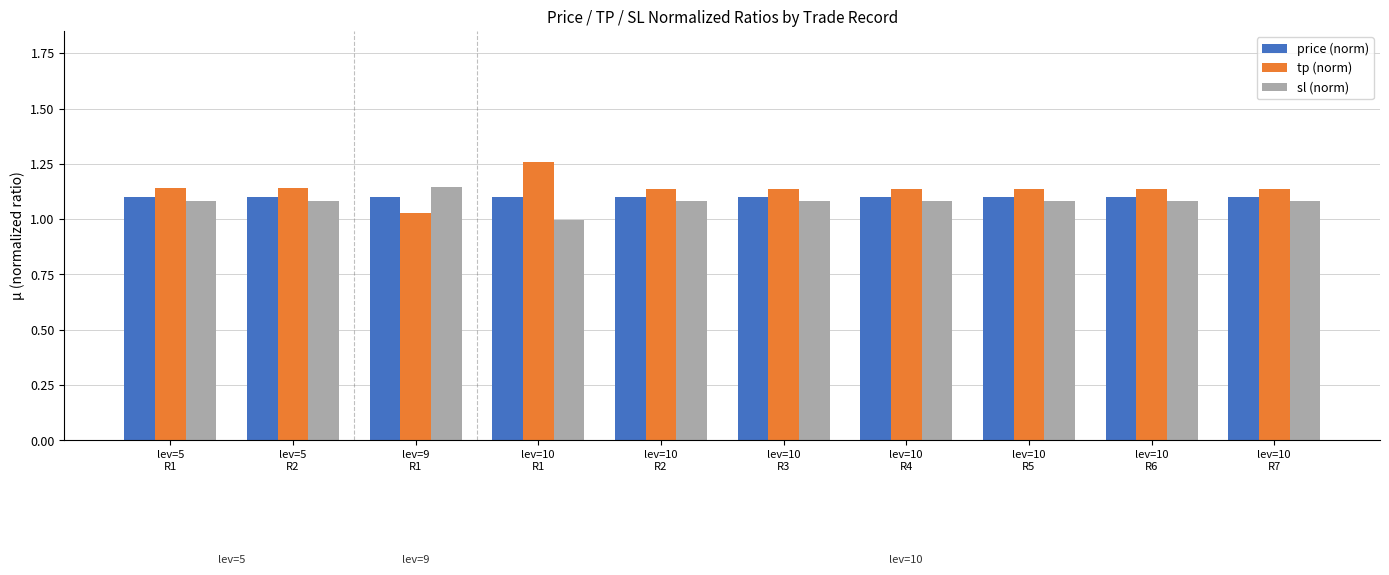

Are the bars grouped side by side (vs. stacked)?

Yes